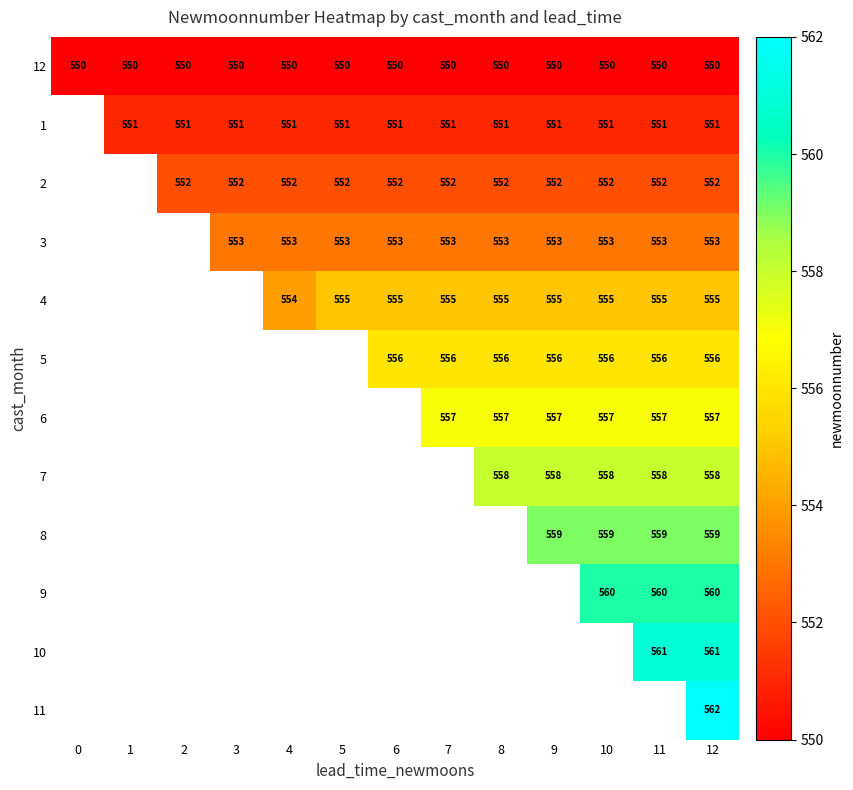

What is the difference between the highest and lowest values at 8?

8.0